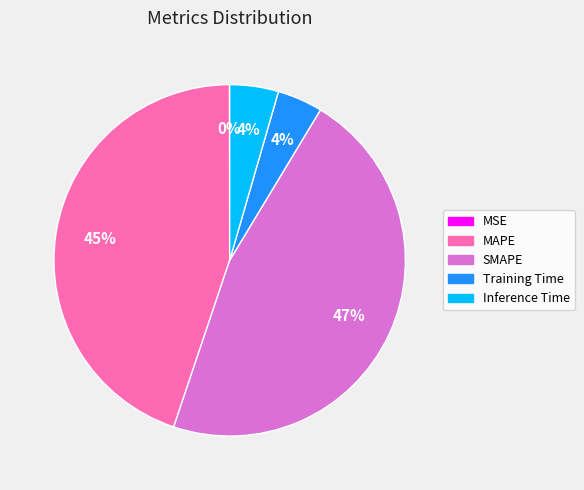

Which category has the biggest portion of the pie?

SMAPE